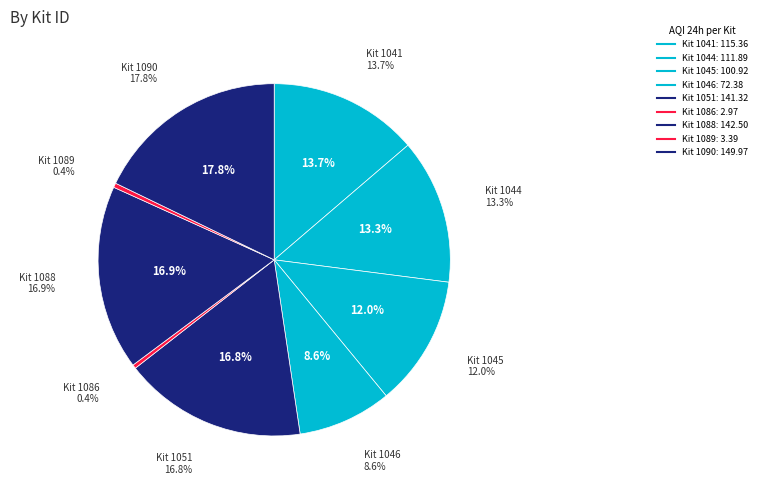

Is it true that 1090 is 29% of the pie?

False